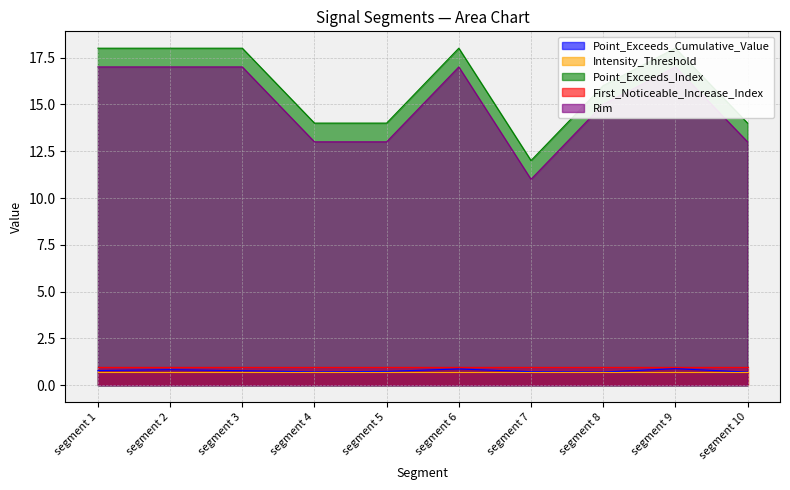

The Point_Exceeds_Cumulative_Value series shows 1.0 at segment 5. True or false?

False